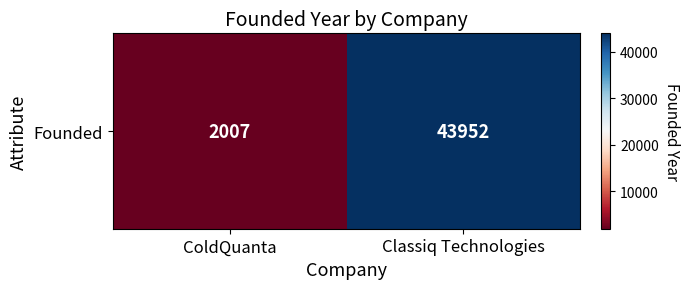

What is the change in value from ColdQuanta to Classiq Technologies?

+41945